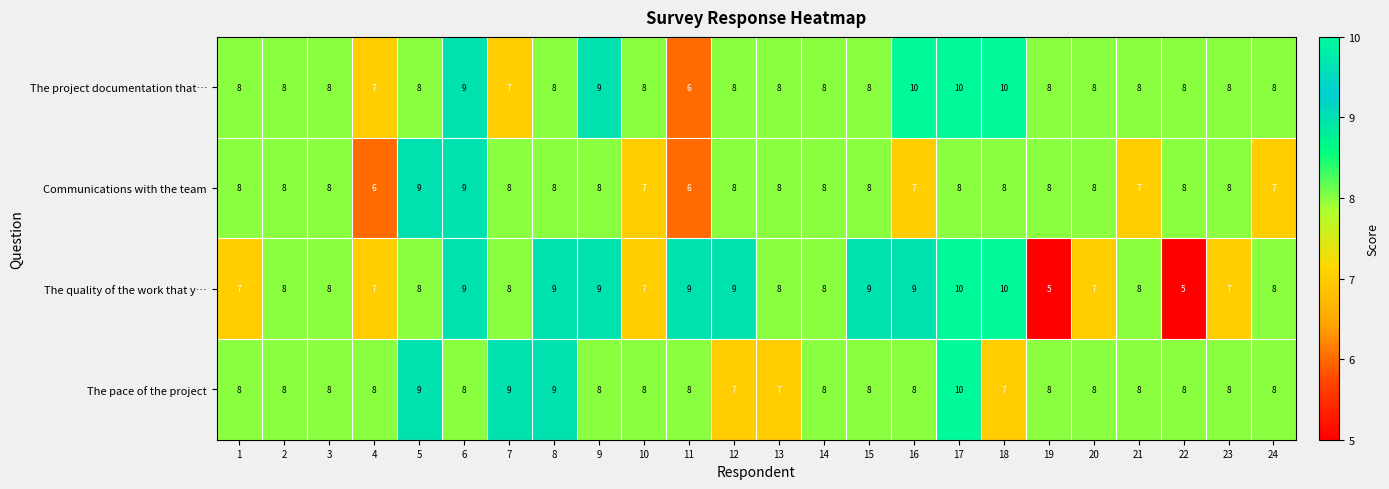

What is the sum of the The pace of the project values at 1 and 24?

16